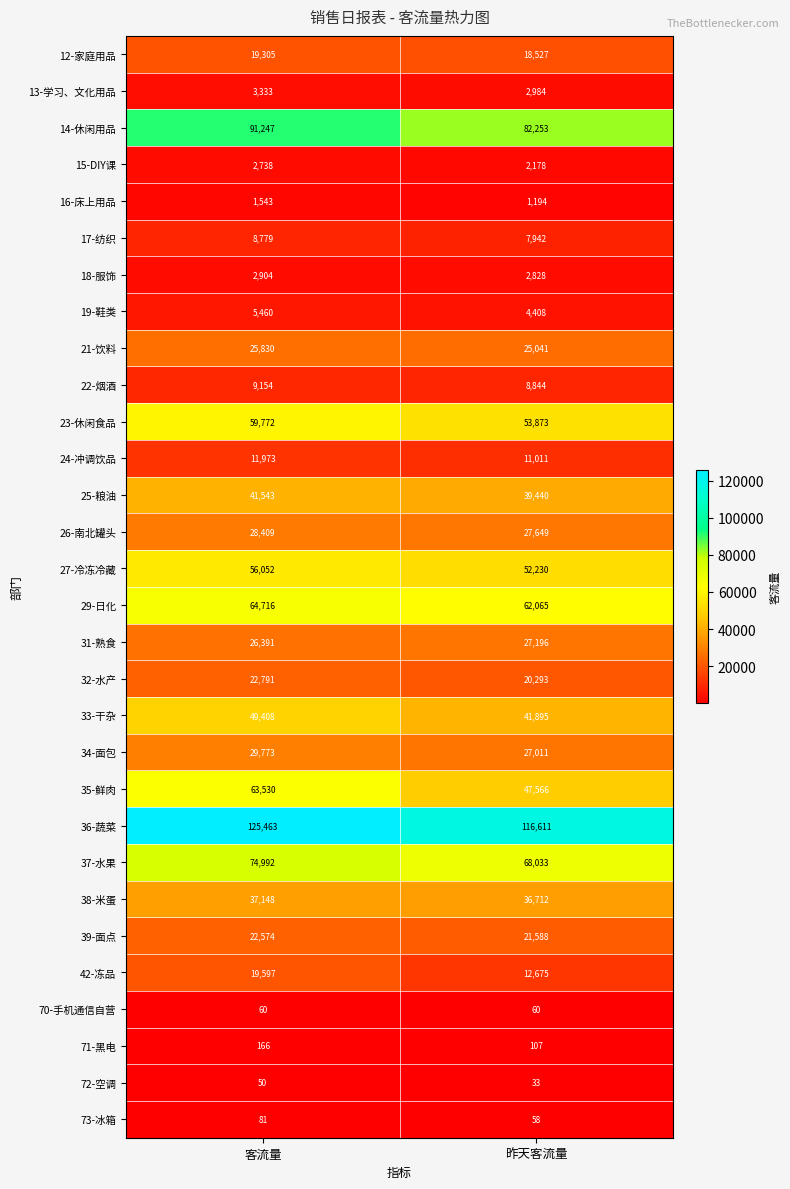

Which category has the lowest value in the 16-床上用品 series?

昨天客流量